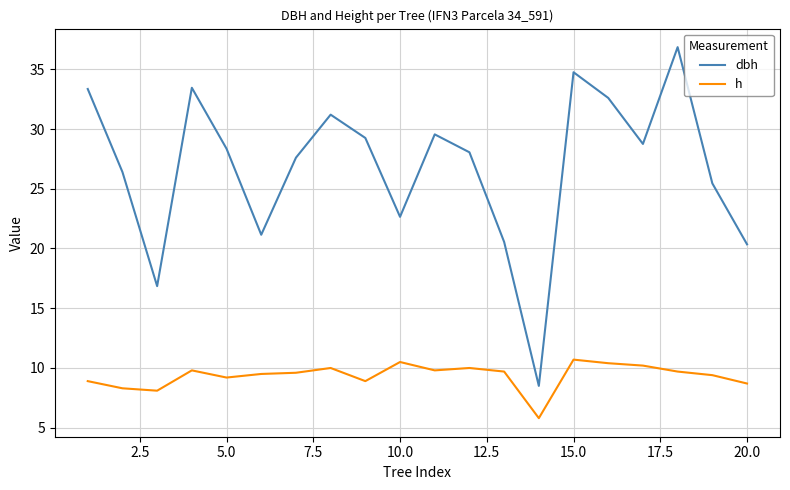

Which series has the widest spread of values?

dbh